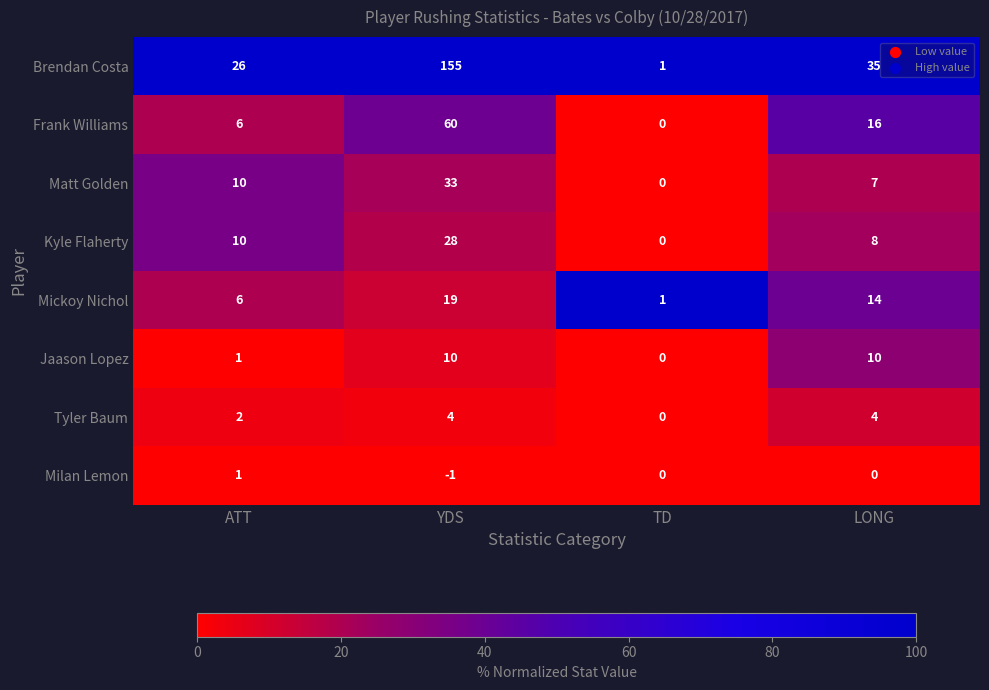

At which label is Frank Williams closest to 30?

LONG